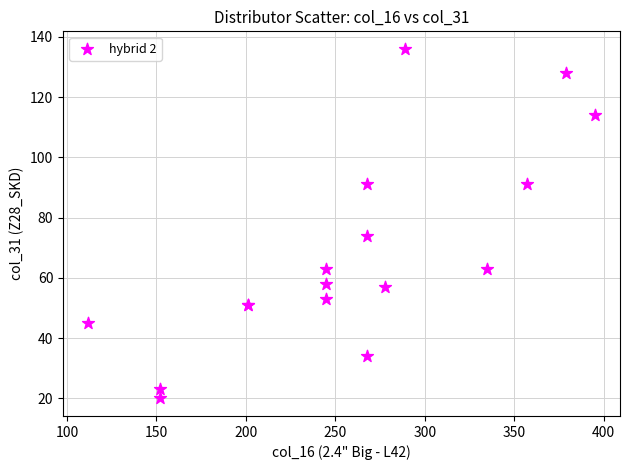

What Y value in the scatter plot is closest to 78?

74